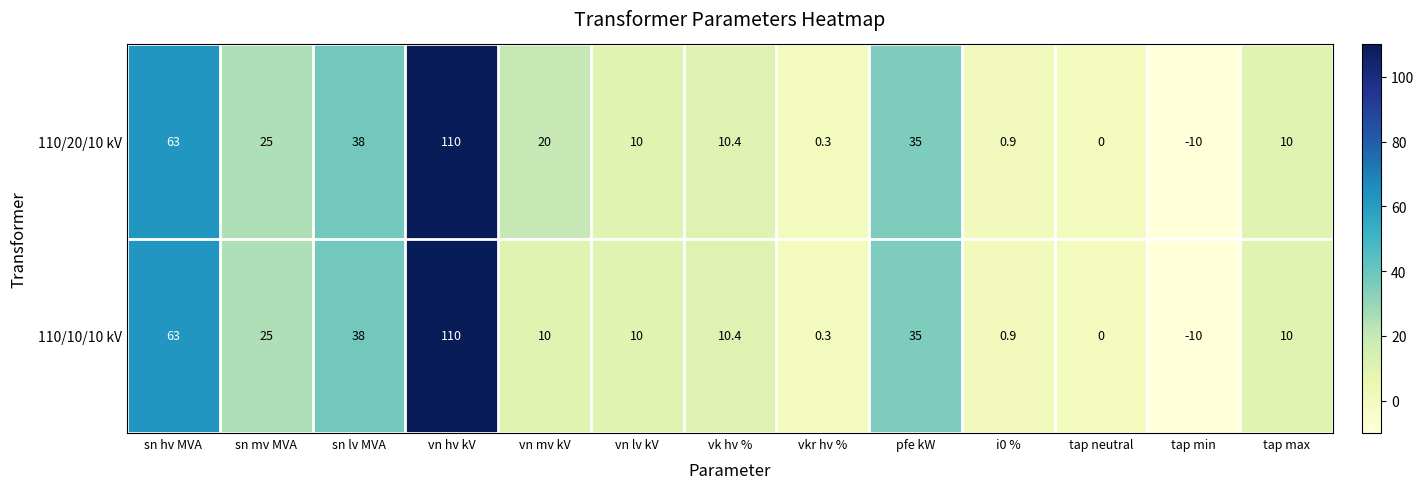

How many data points does each series have?

13